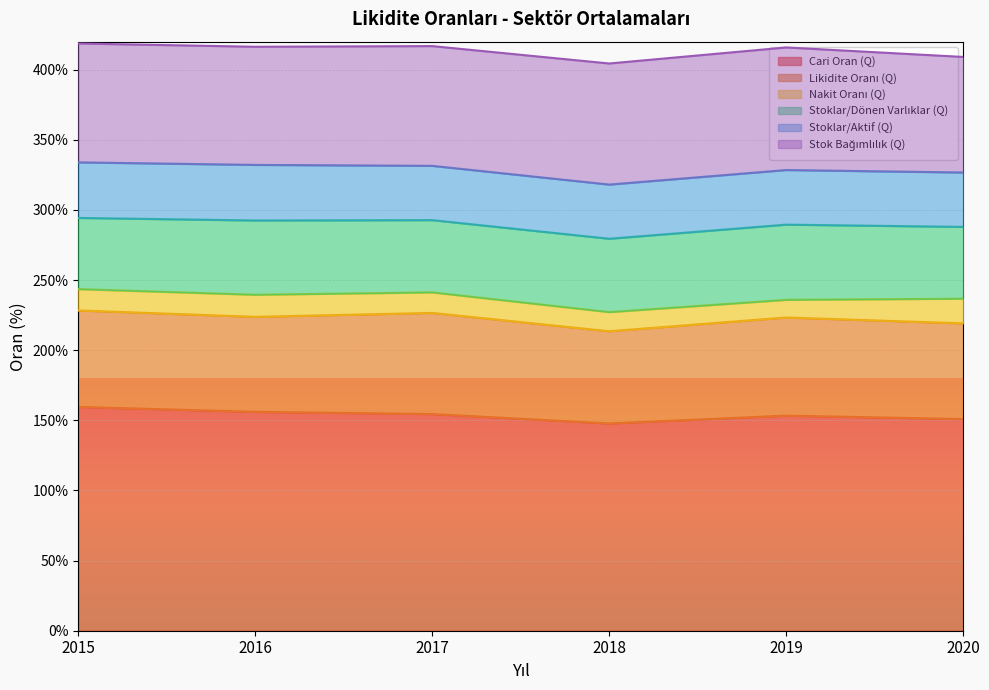

Which series has the widest spread of values?

Cari Oran (Q)